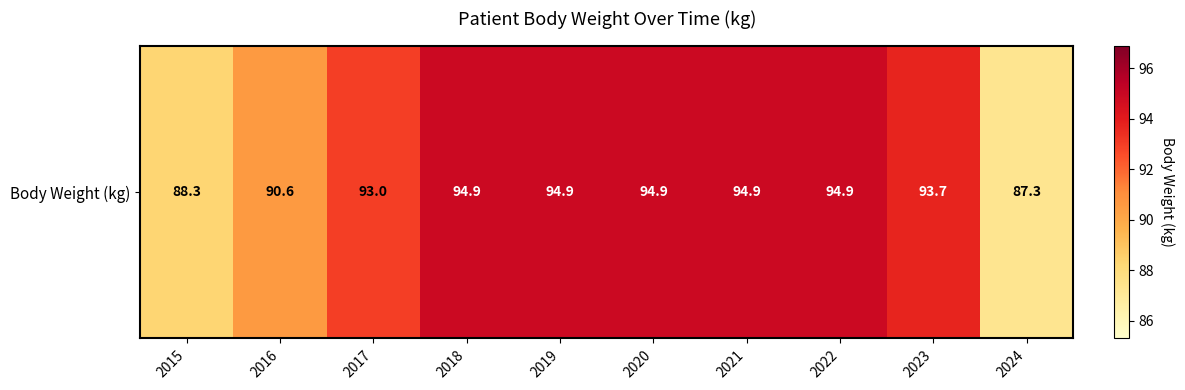

Reading left to right, transcribe all the data shown in this chart.

2015=88.3	2016=90.6	2017=93.0	2018=94.9	2019=94.9	2020=94.9	2021=94.9	2022=94.9	2023=93.7	2024=87.3